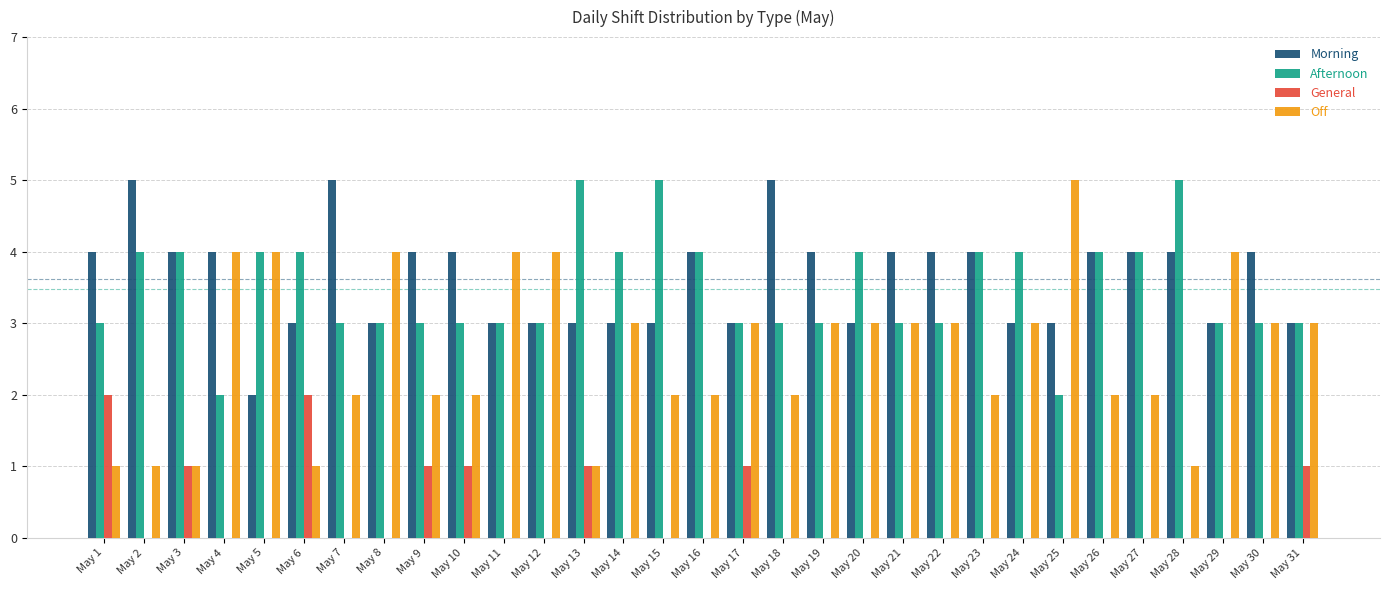

What is the greatest value displayed?

5